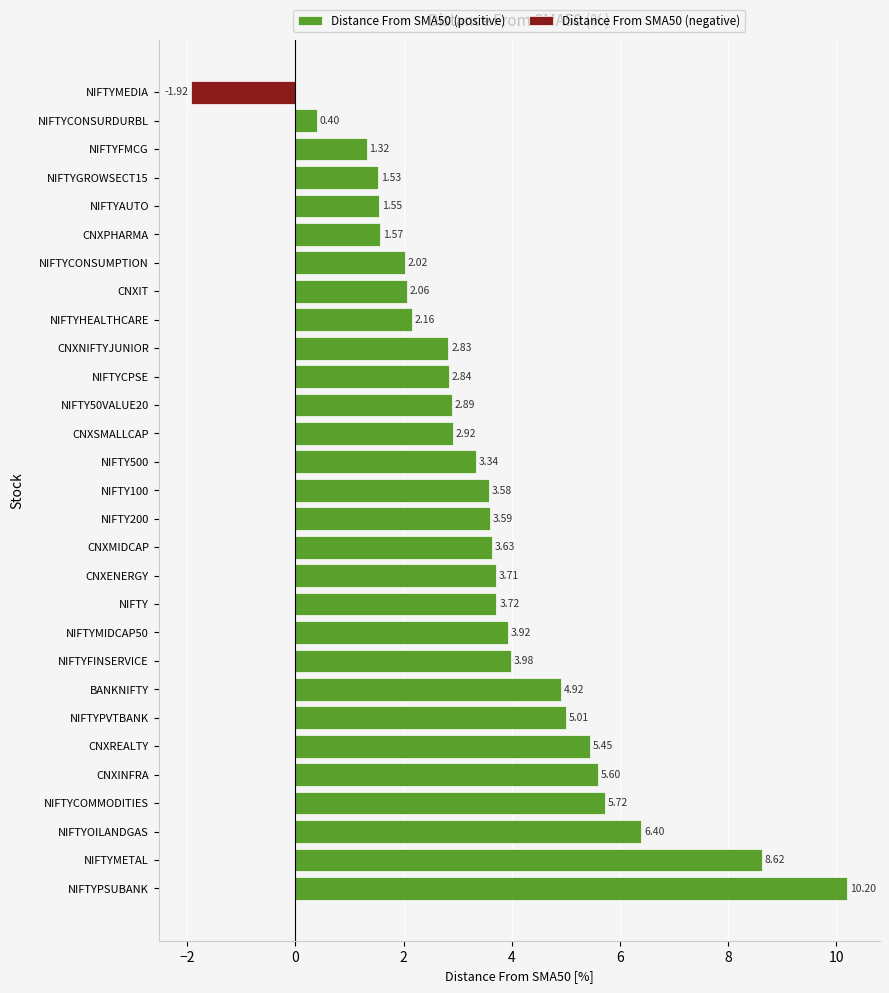

List the series in order of their overall mean, lowest first.

Distance From SMA50 (negative), Distance From SMA50 (positive)